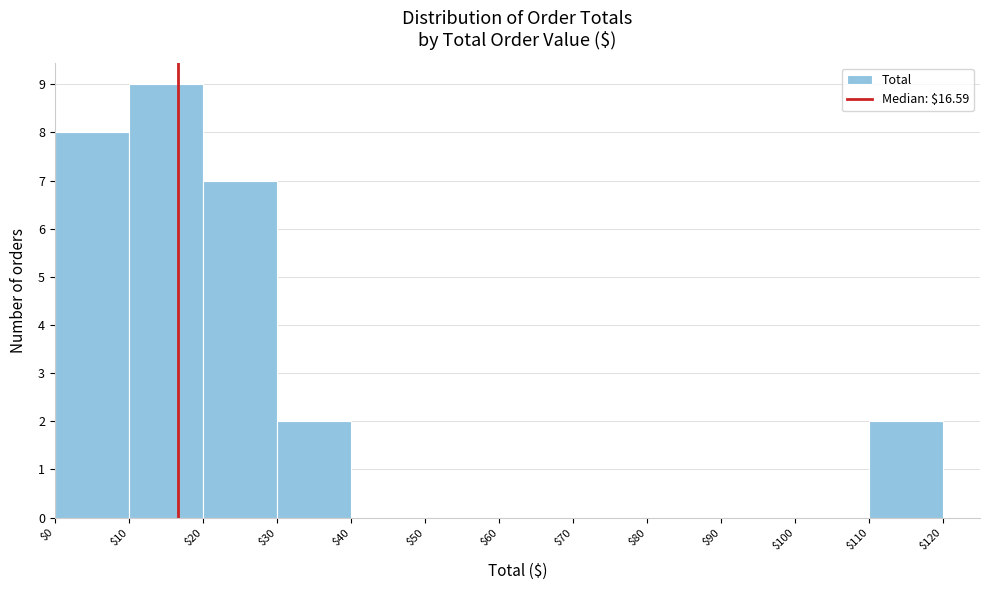

Reading left to right, transcribe this chart: for each bar, give the range it covers on the x-axis and its height. The values are not printed on the chart, so give them approximately, as read against the axis.

$0 to $10: 8
$10 to $20: 9
$20 to $30: 7
$30 to $40: 2
$40 to $50: 0
$50 to $60: 0
$60 to $70: 0
$70 to $80: 0
$80 to $90: 0
$90 to $100: 0
$100 to $110: 0
$110 to $120: 2